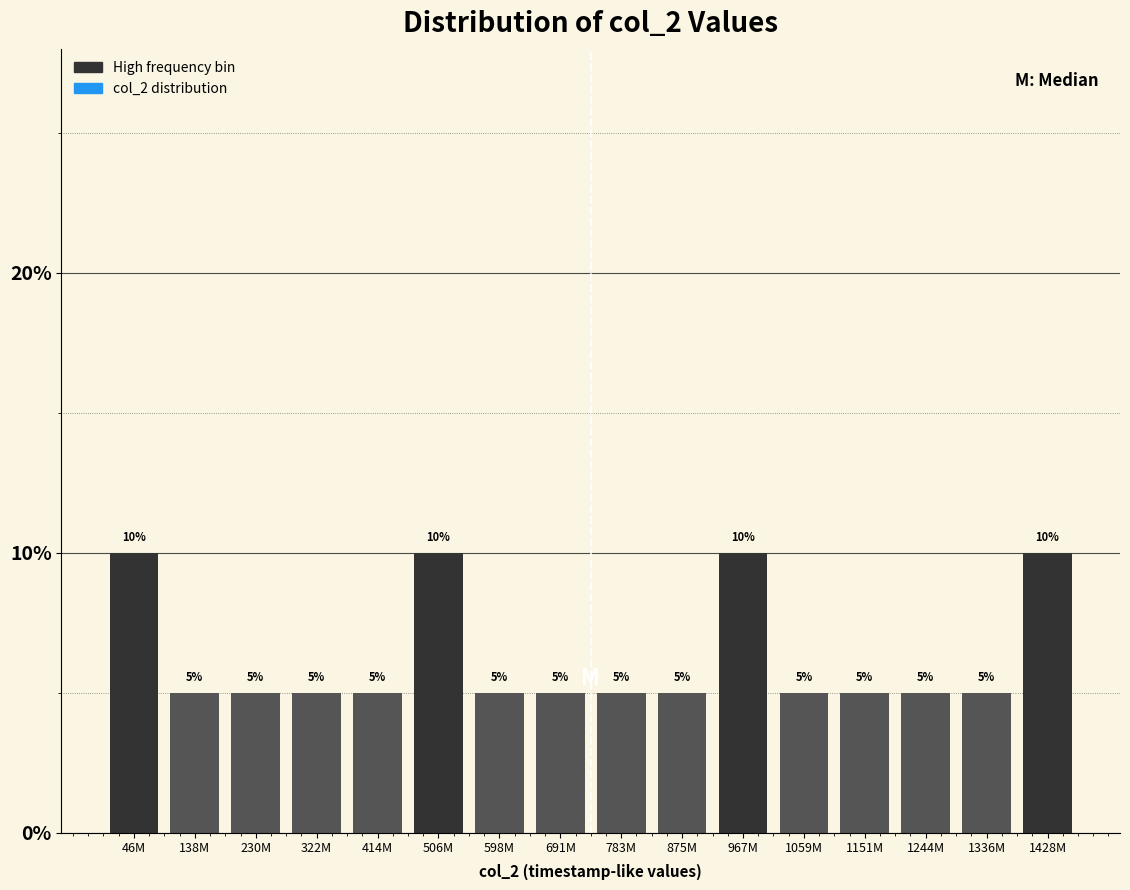

Reading left to right, list all the values displayed in this chart.

10	5	5	5	5	10	5	5	5	5	10	5	5	5	5	10